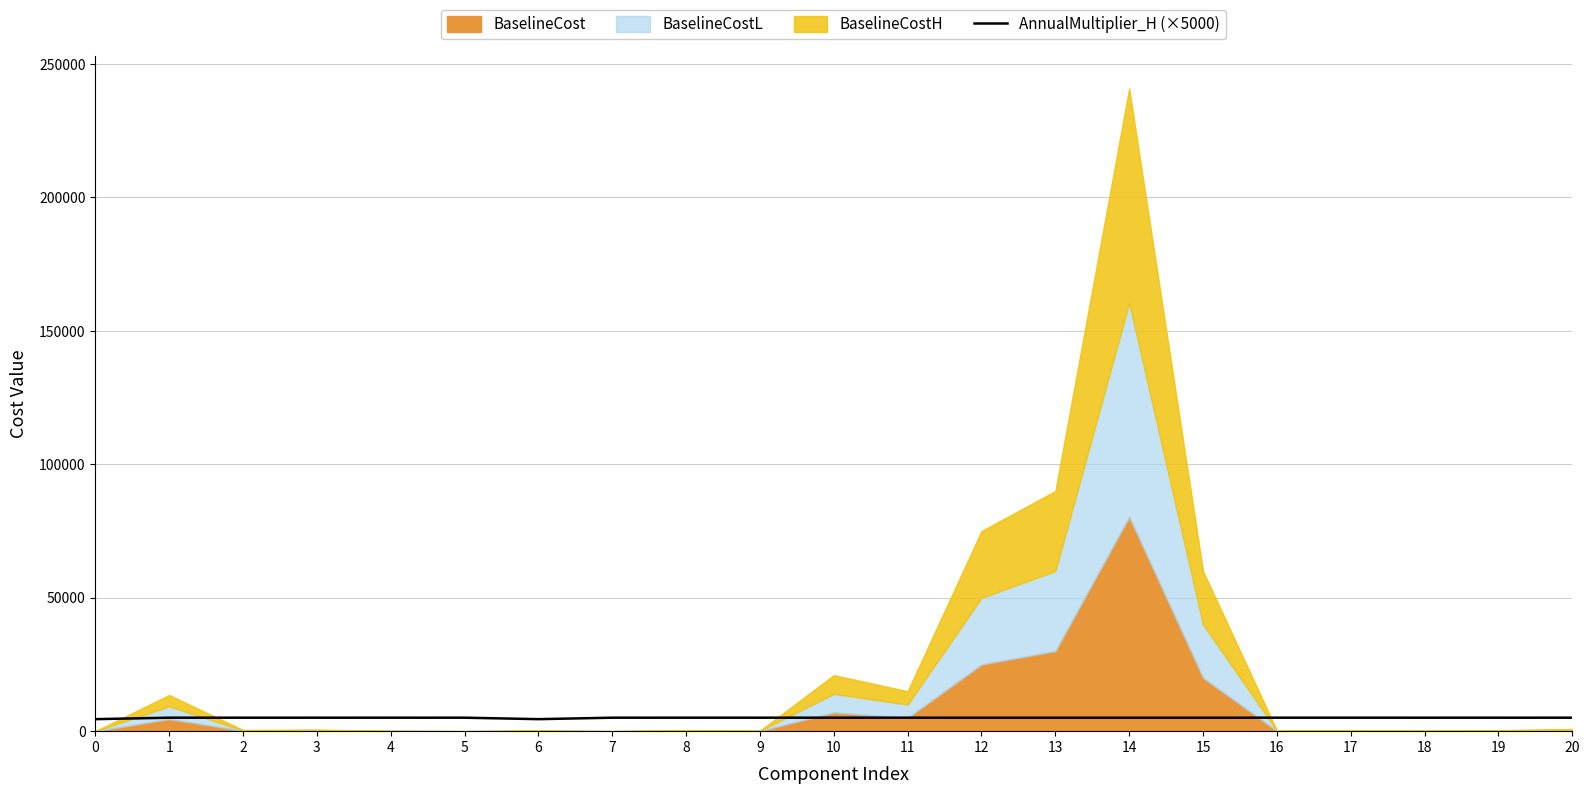

Reading right to left, extract all data points from this chart.

5050	5050	5050	5050	5050	5050	5050	5050	5050	5050	5050	5050	5050	5050	4500	5050	5050	5050	5050	5050	4500